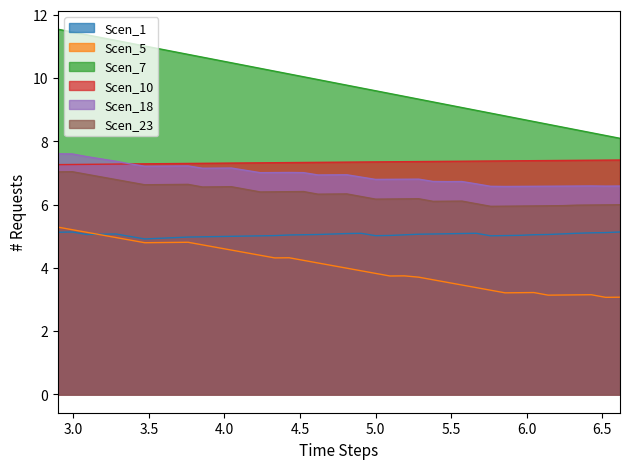

What are all the series names shown in the legend?

Scen_1, Scen_5, Scen_7, Scen_10, Scen_18, Scen_23